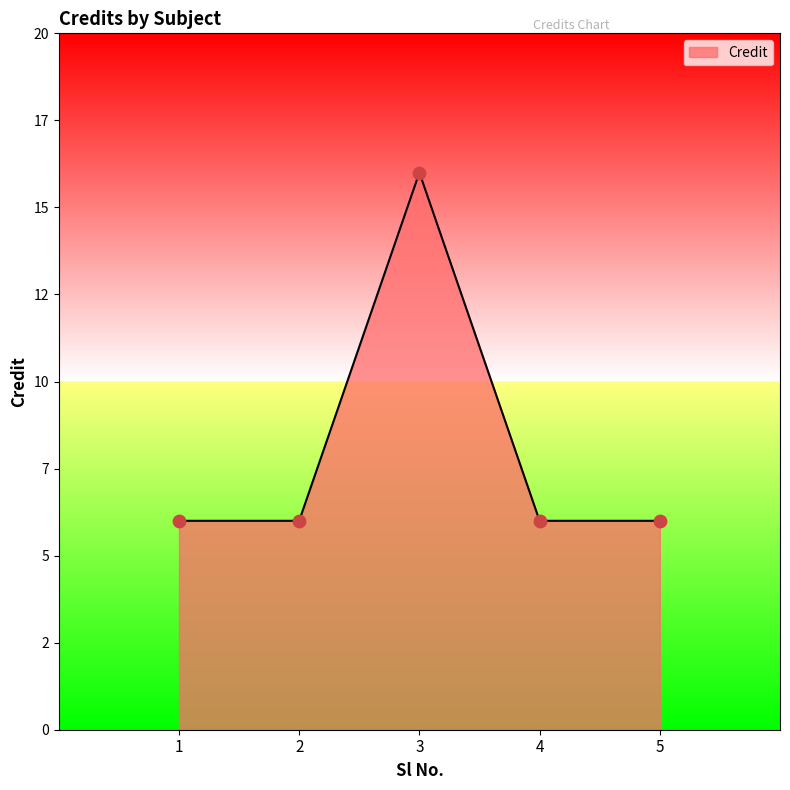

Approximately how many times larger is the value at 4 compared to 5?

1.0